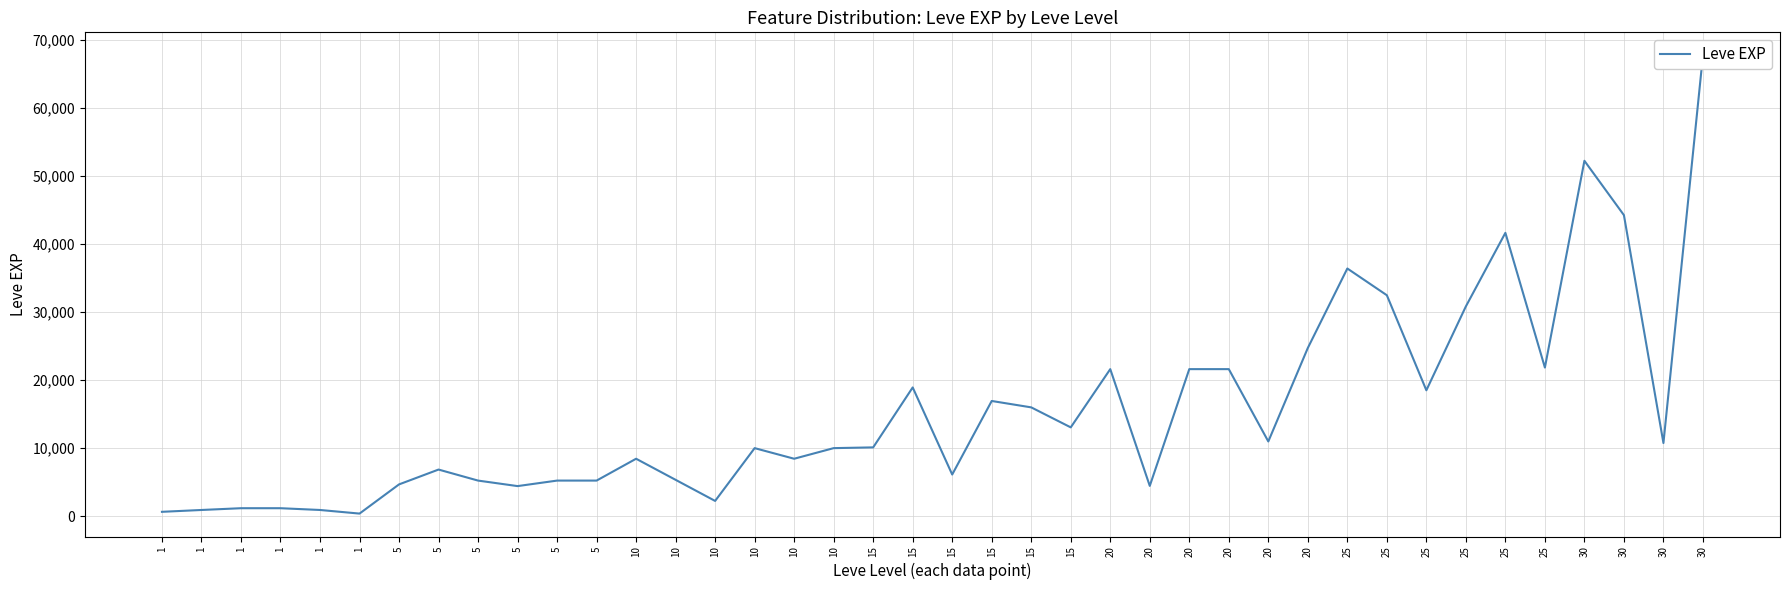

How many lines are shown in the chart?

1